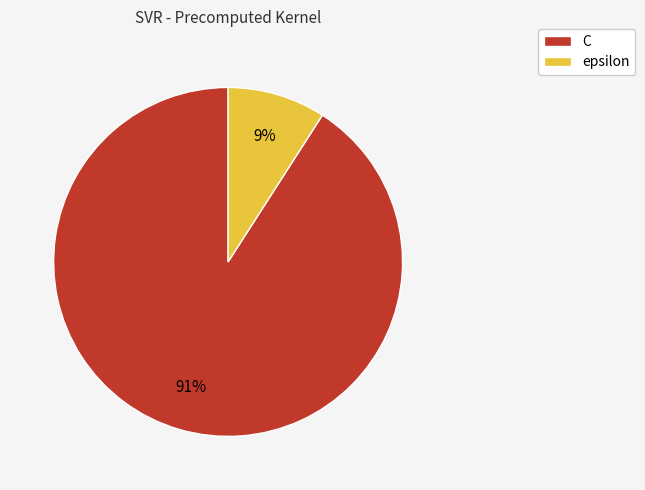

True or false: C accounts for 99% of the total.

False